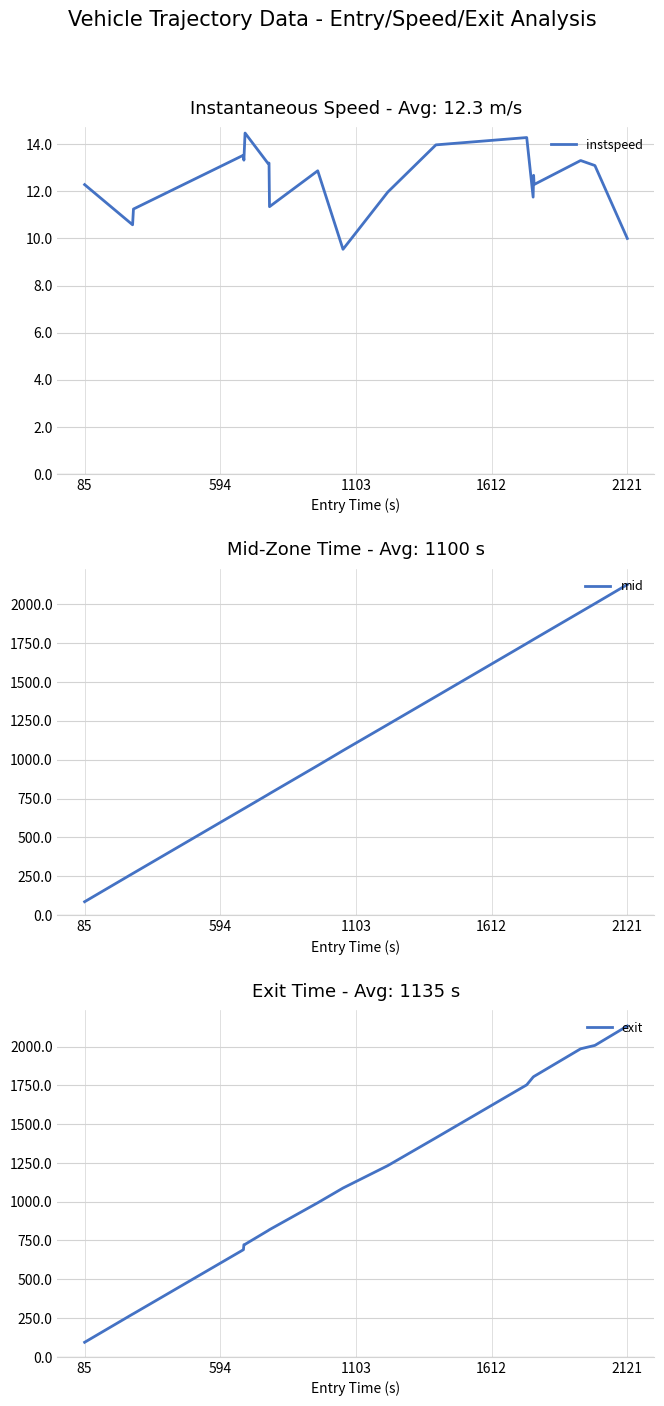

Which category has the highest value in the mid series?

2121